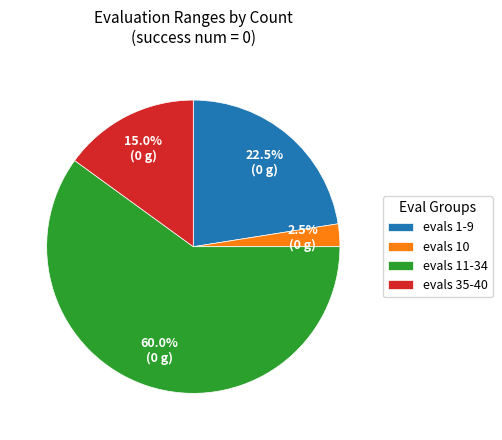

Count the number of slices in the pie.

4